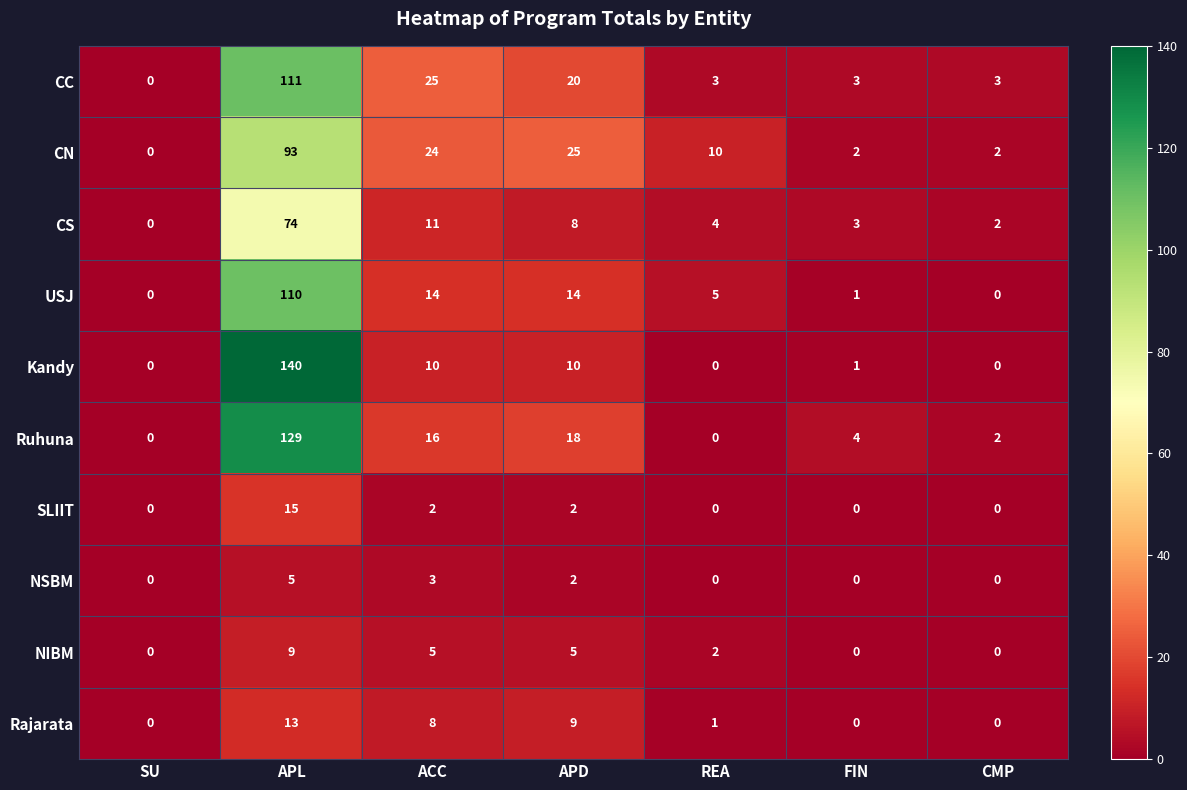

How many distinct data groups are displayed?

10